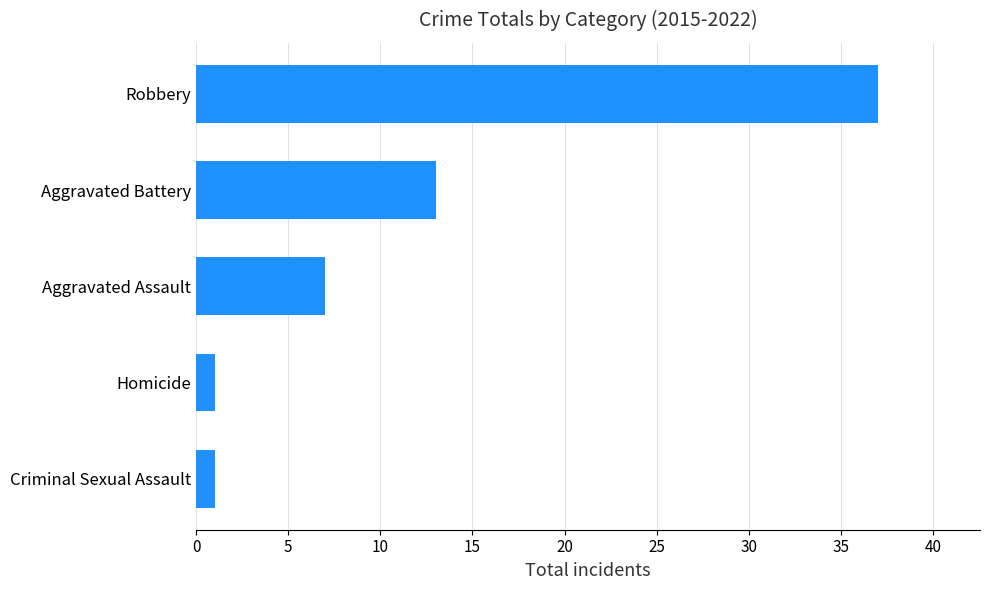

How many values are between 1 and 13?

4